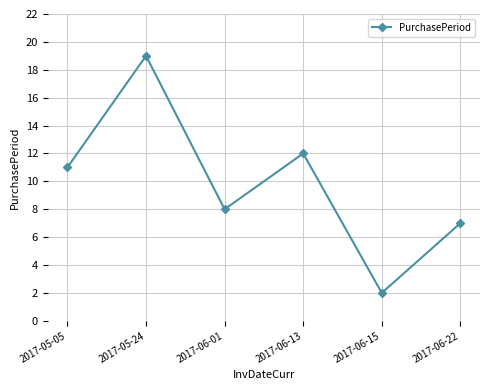

What is the sum of the values at 2017-06-13 and 2017-05-24?

31